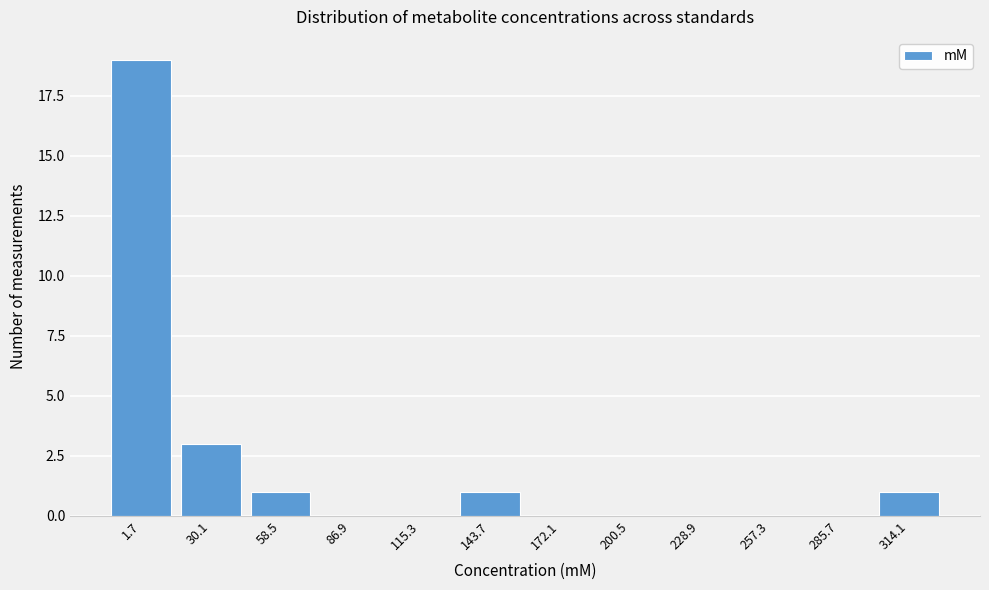

Reading left to right, transcribe all the data shown in this chart.

1.7=19	30.1=3	58.5=1	86.9=0	115.3=0	143.7=1	172.1=0	200.5=0	228.9=0	257.3=0	285.7=0	314.1=1